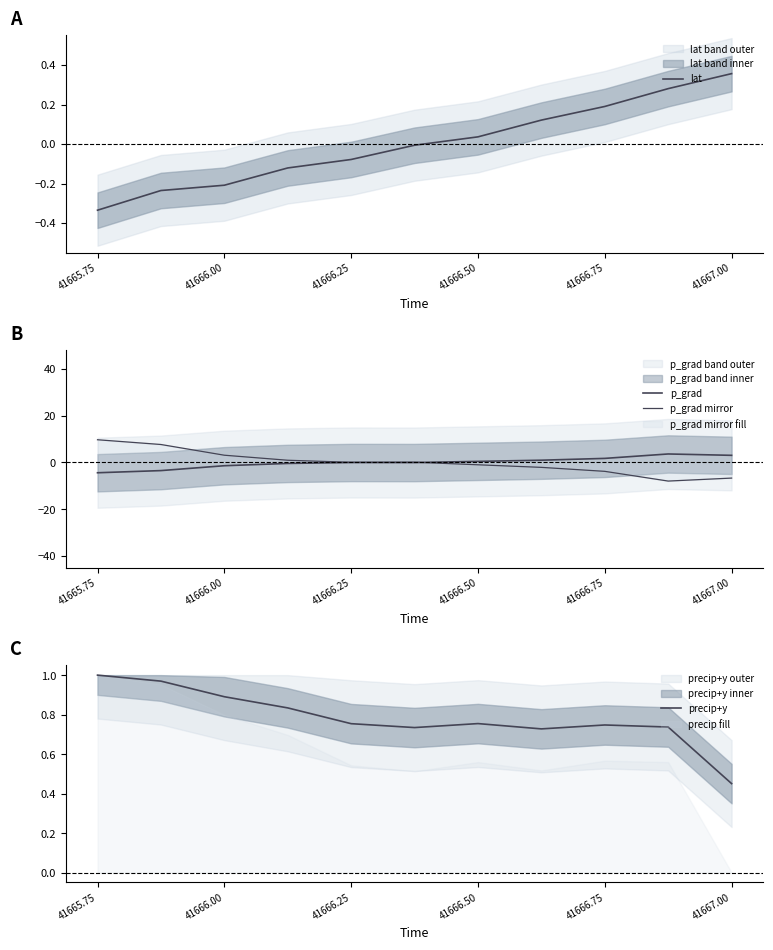

True or false: lat has a value of -0.1 at 41666.00.

False